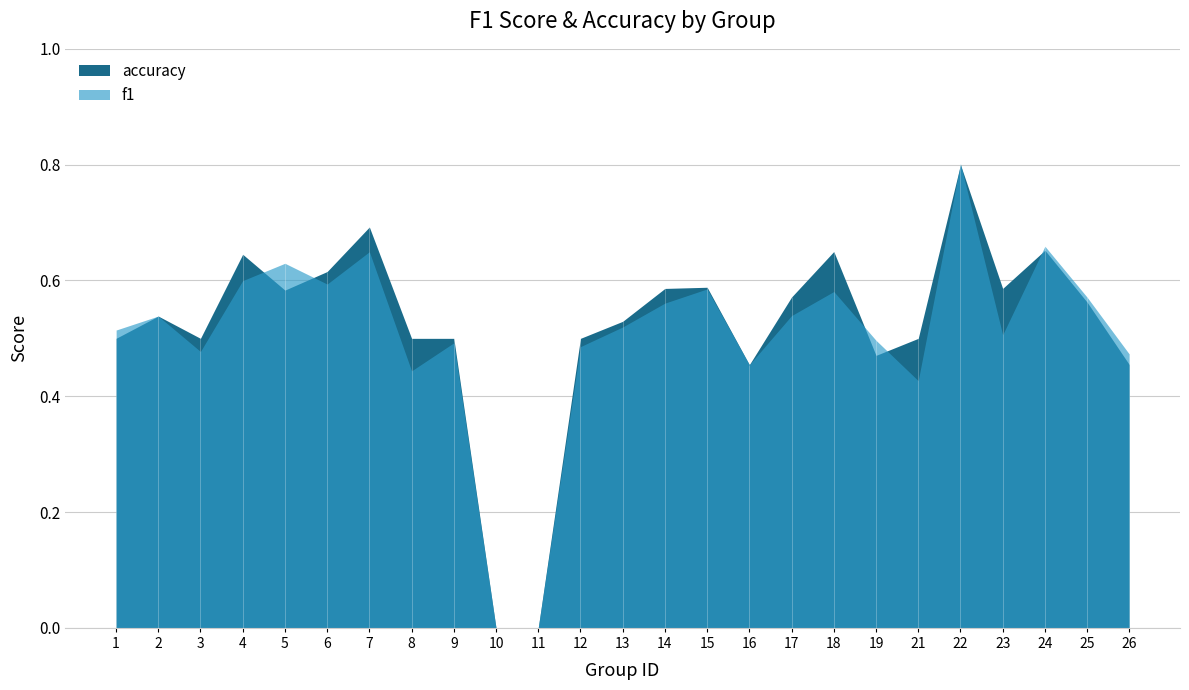

What is the value of the accuracy point at the 24th from the left?

0.6